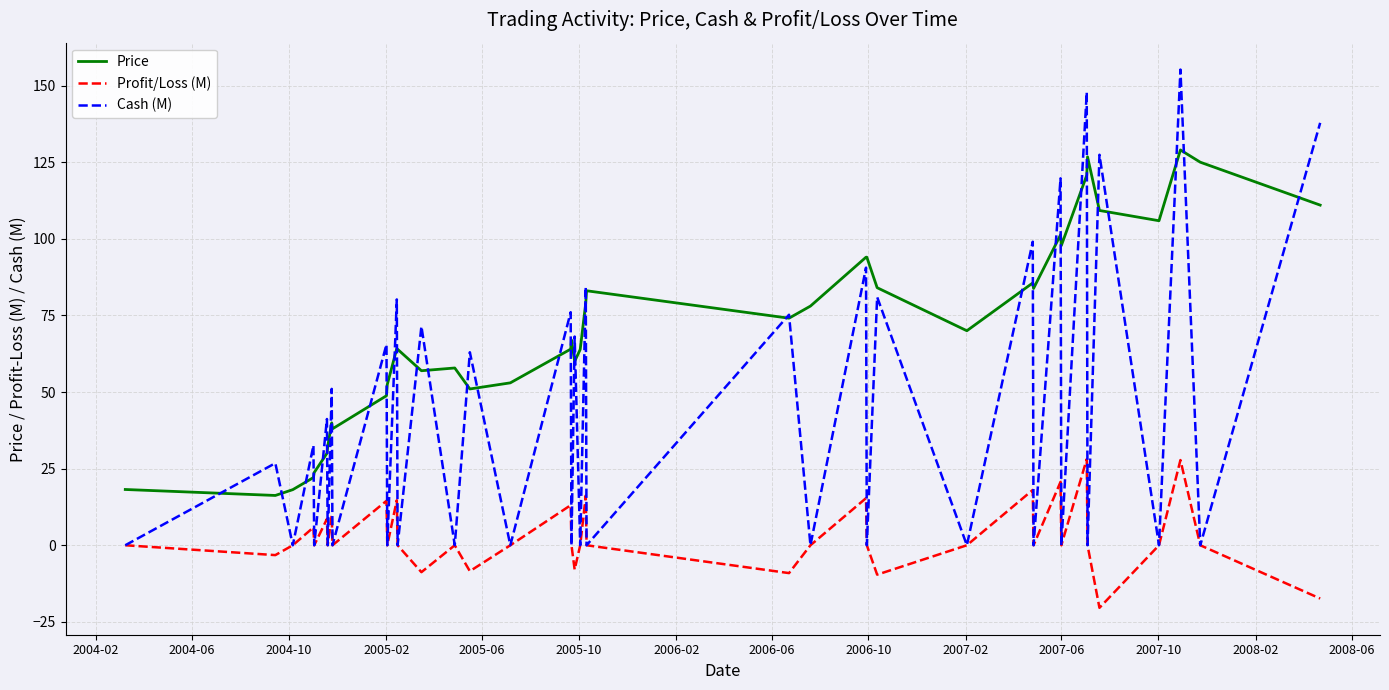

Which series has the largest total across all categories?

Price